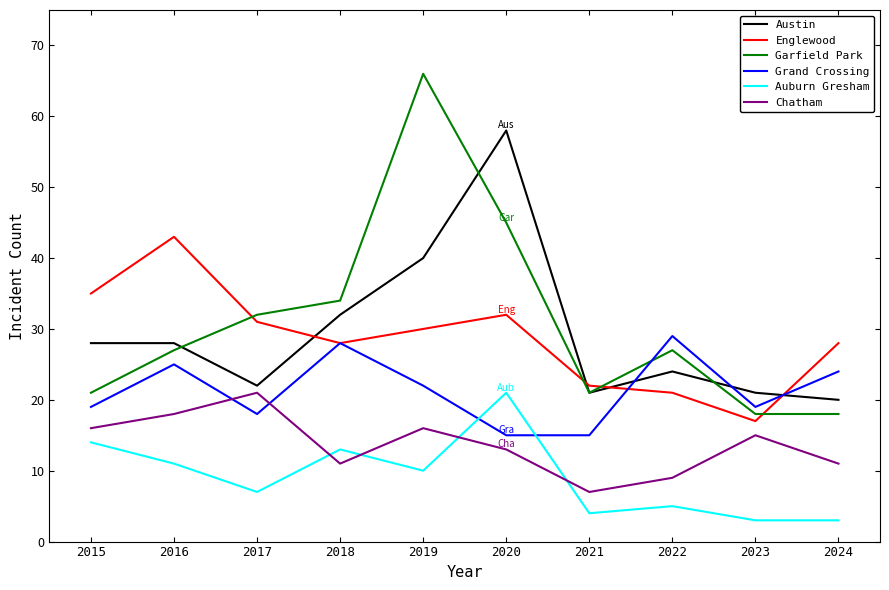

What is the highest value of the Austin series?

58